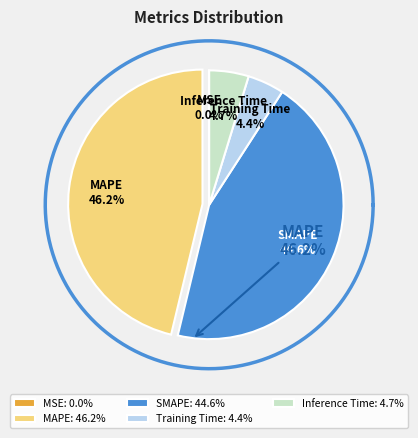

Count the number of slices in the pie.

5